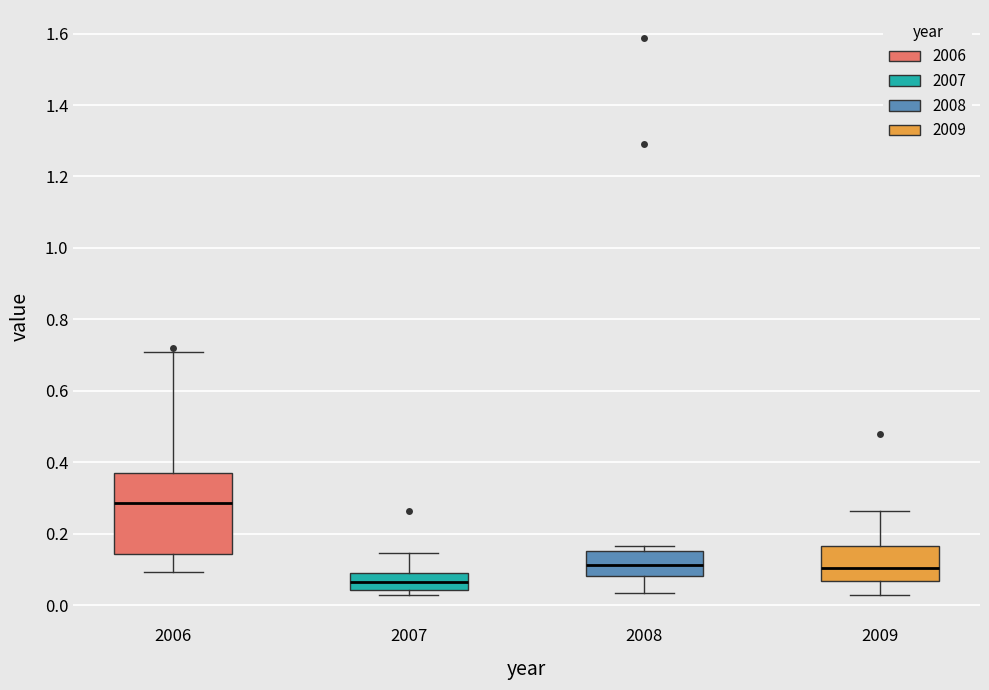

Reading left to right, transcribe this box plot: for each box, give where its median line is, the range the box spans, and where its two whiskers end, as read against the y-axis. The values are not printed on the chart, so give them approximately, as read against the axis.

2006: median 0.28, box 0.14 to 0.38, whiskers 0.10 to 0.70
2007: median 0.06, box 0.04 to 0.10, whiskers 0.02 to 0.14
2008: median 0.12, box 0.08 to 0.16, whiskers 0.04 to 0.16 (just above the box's upper edge)
2009: median 0.10, box 0.06 to 0.16, whiskers 0.02 to 0.26